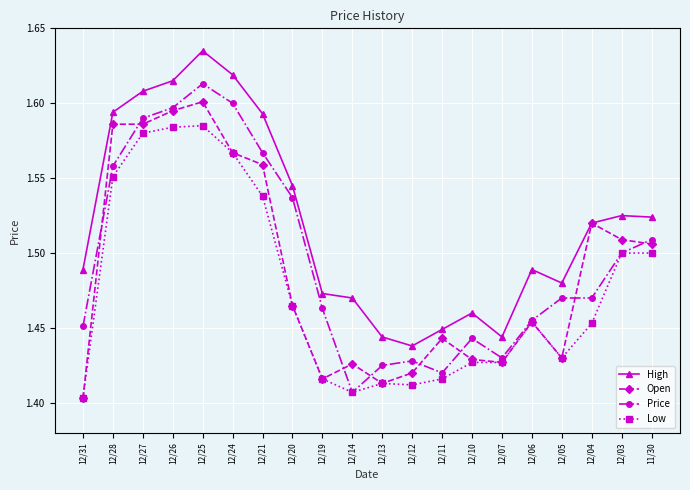

Is the value of Open at 12/03 greater than the value of Price at 12/14?

Yes